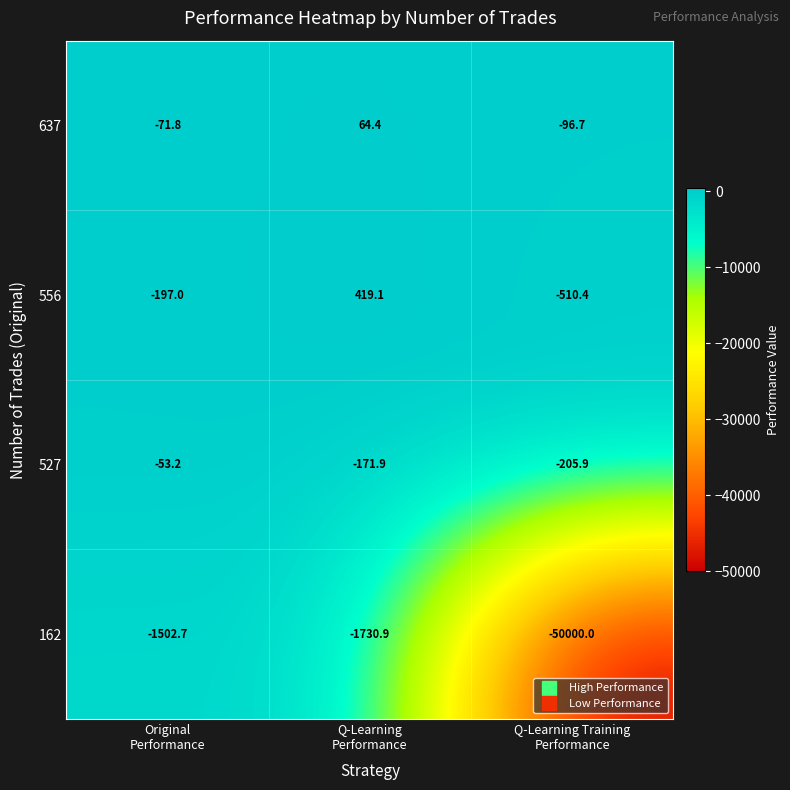

List the series in order of their peak value, highest first.

556, 637, 527, 162